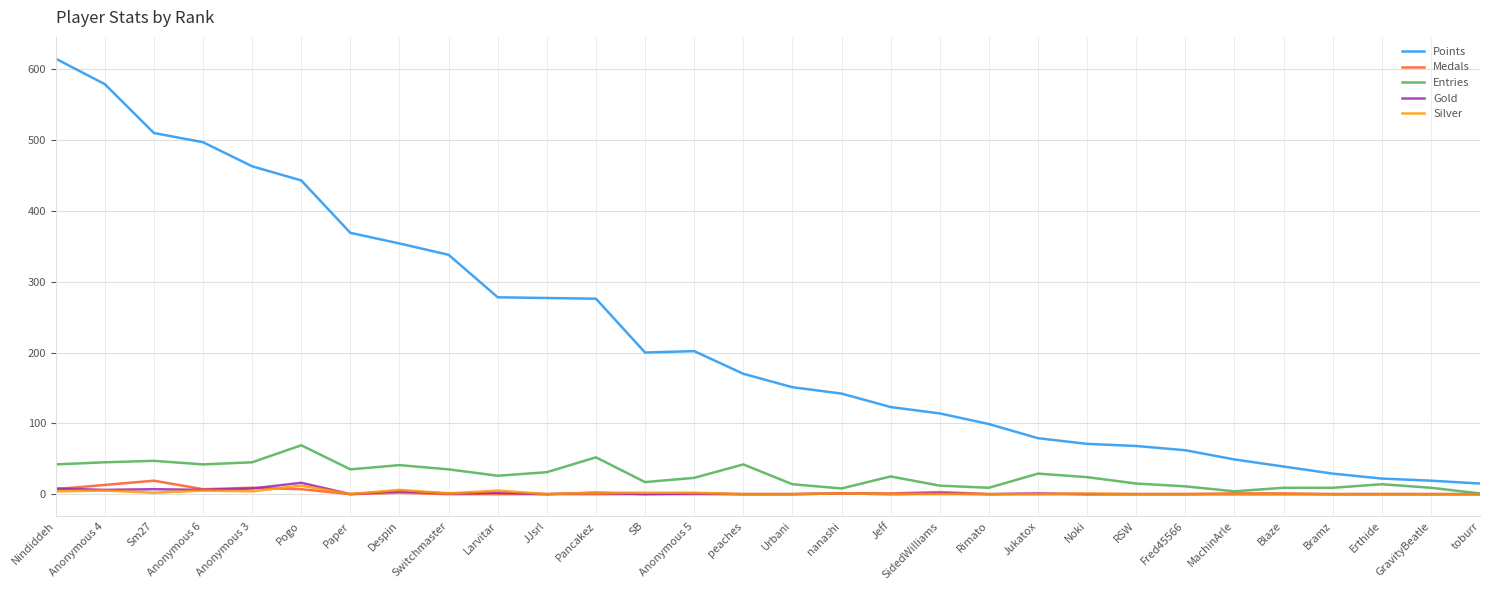

Which series changed the most between Paper and Rimato?

Points